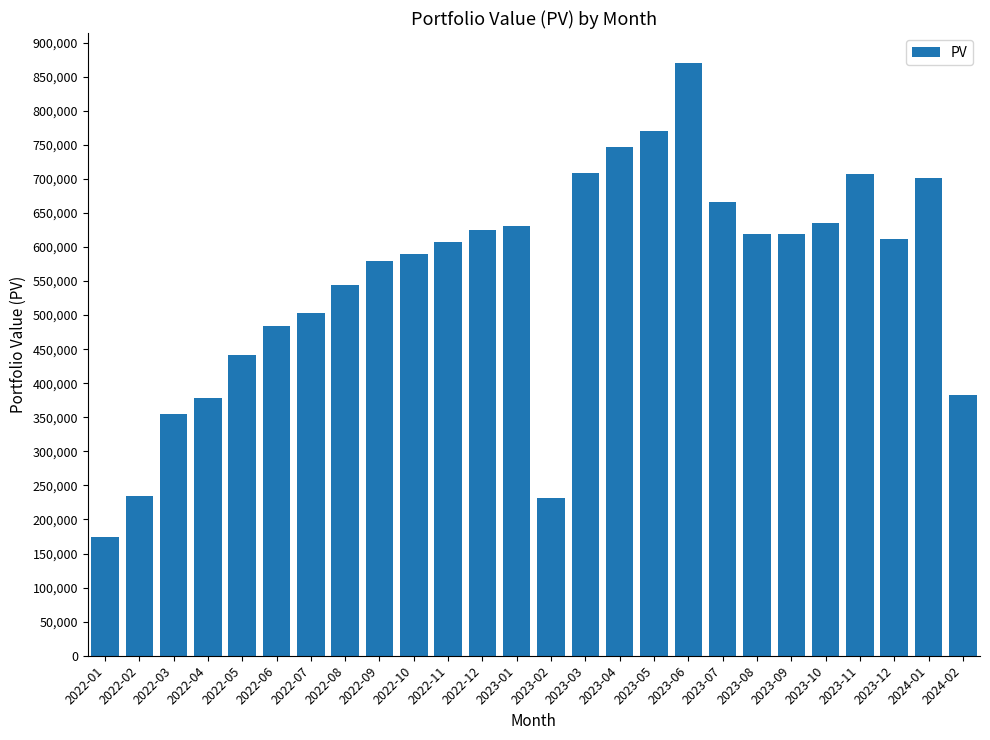

What is the value of the 1st bar from the left?

175000